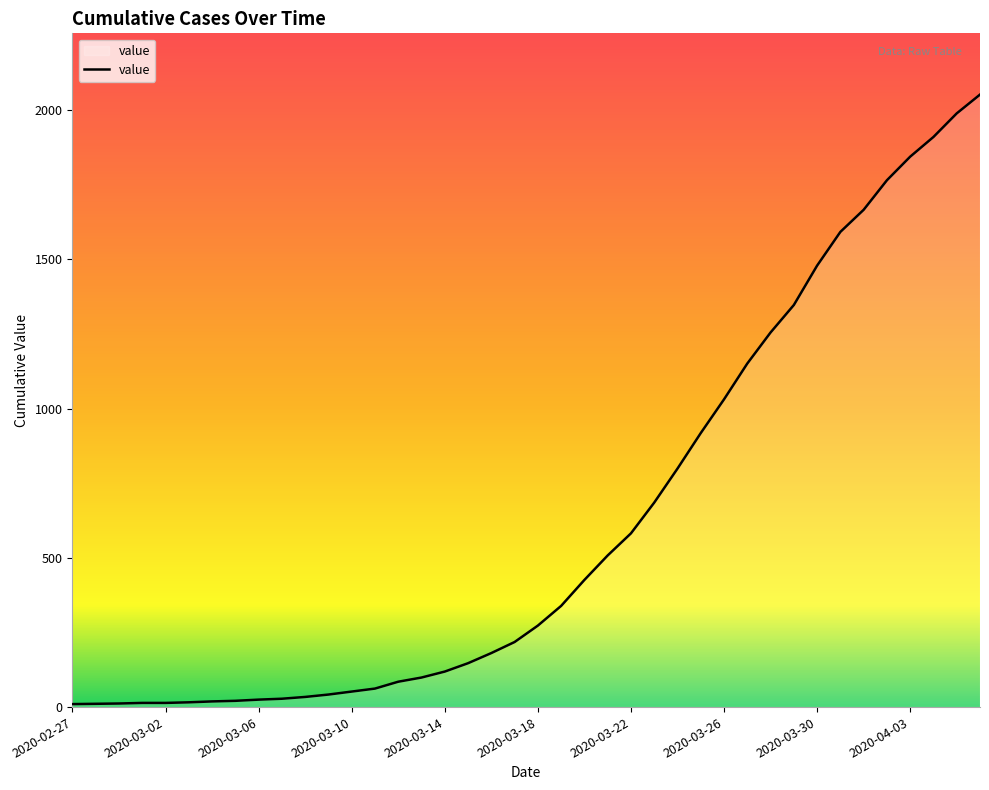

What is the difference between the maximum and minimum values?

2042